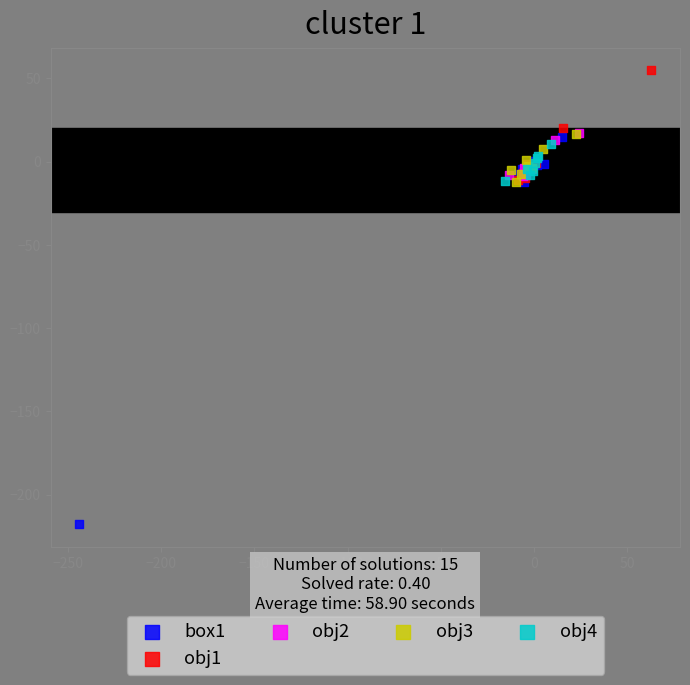

Which series has the widest spread of Y values?

box1